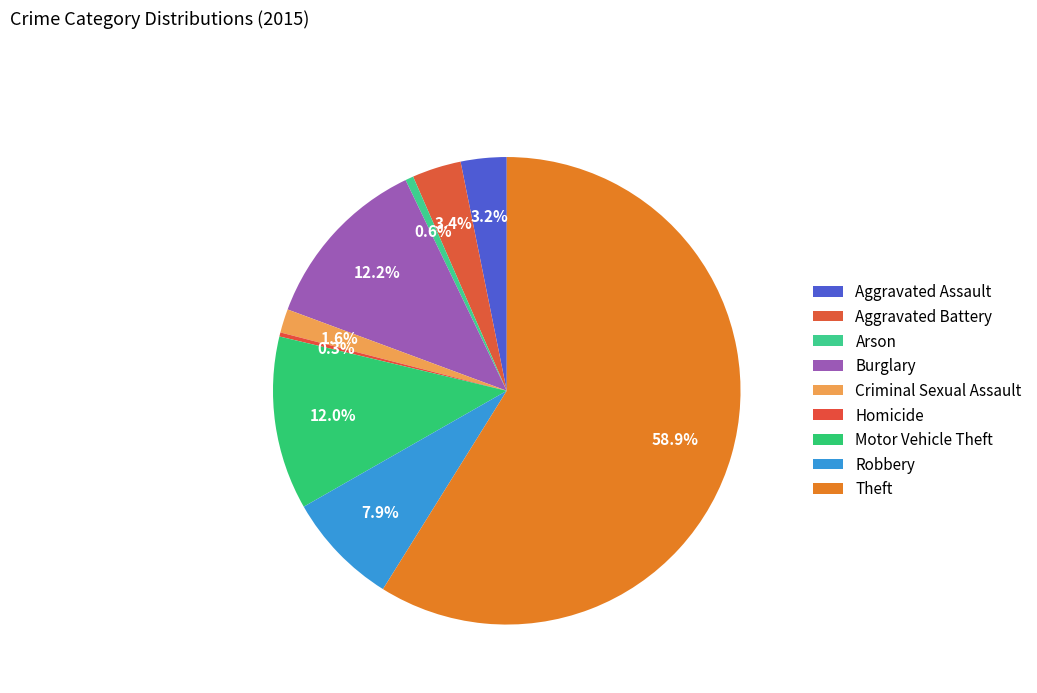

To the nearest percent, what portion does Aggravated Battery represent?

3%